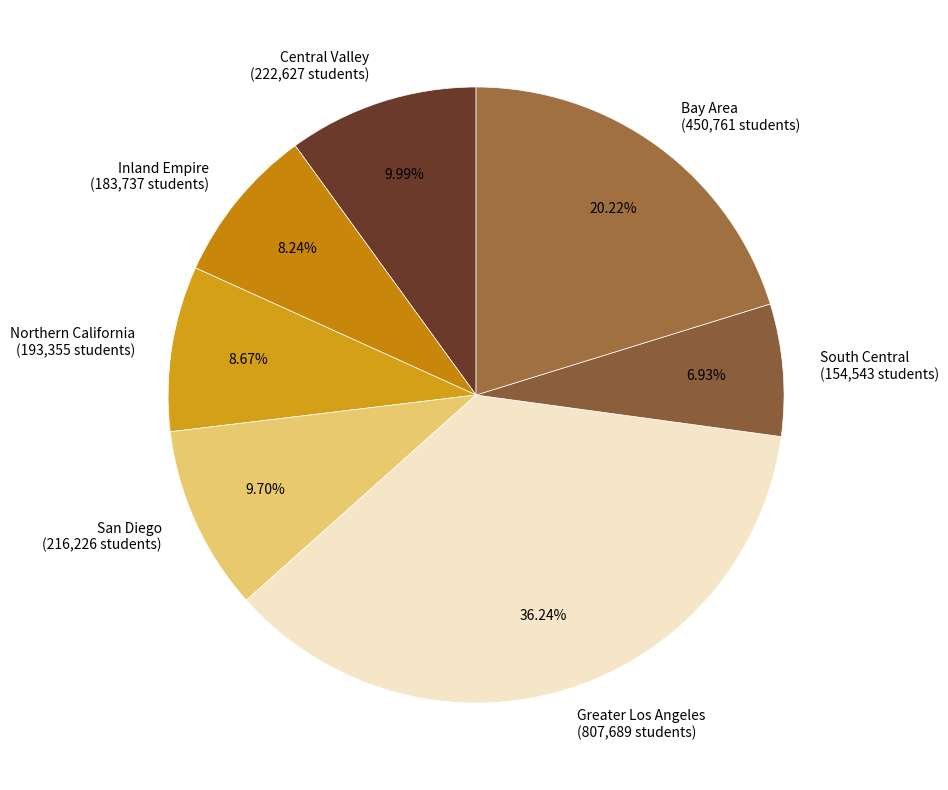

Which category has the biggest portion of the pie?

Greater Los Angeles